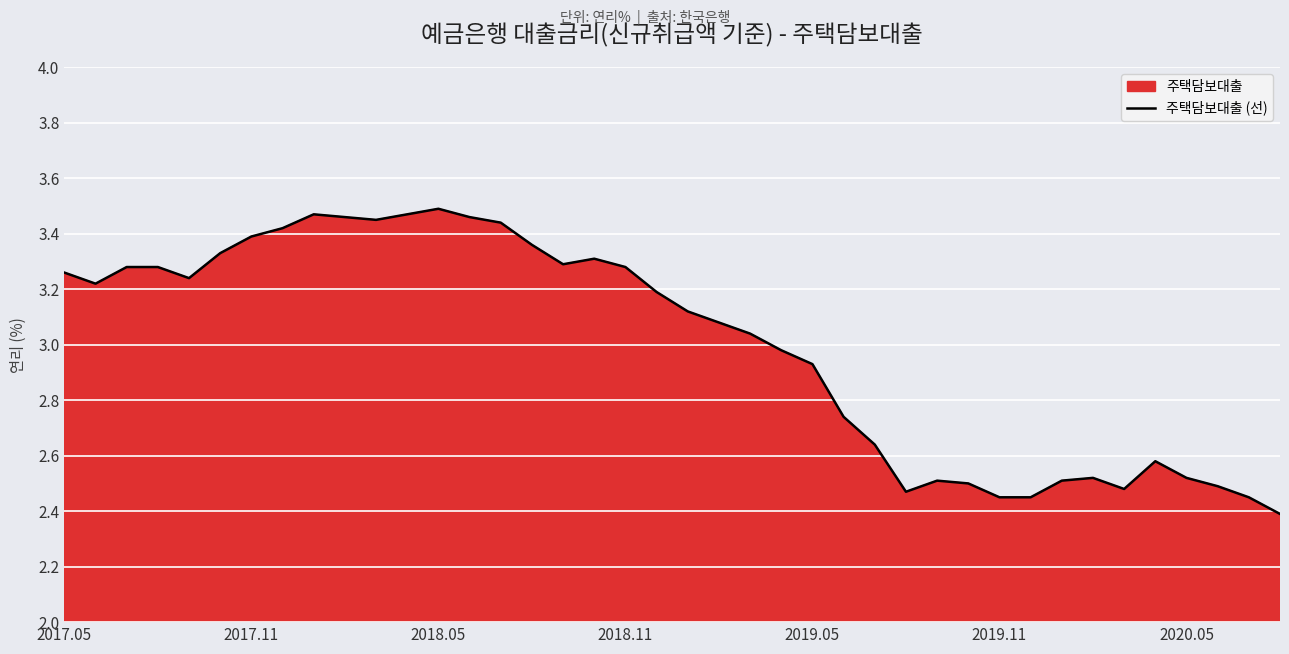

How many lines are shown in the chart?

1